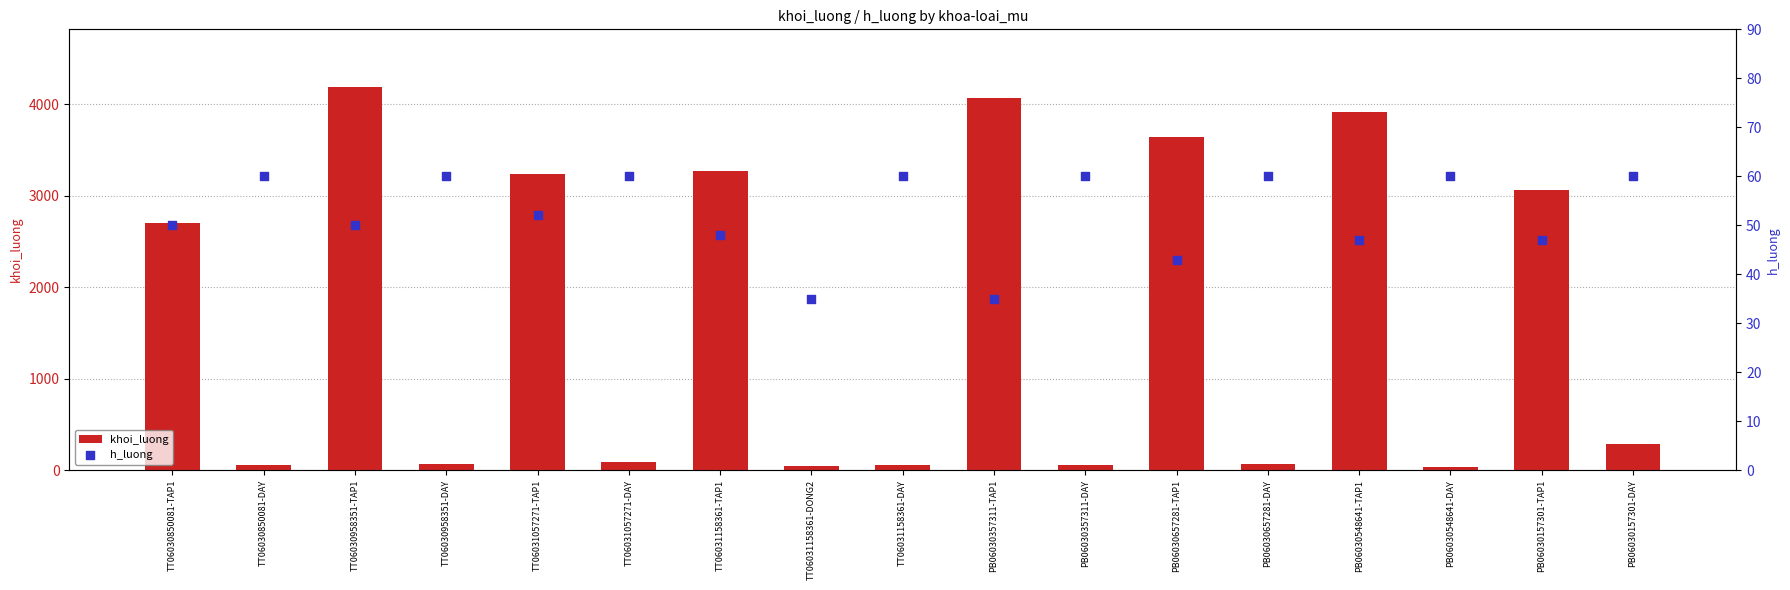

Which series reaches the maximum Y coordinate?

khoi_luong